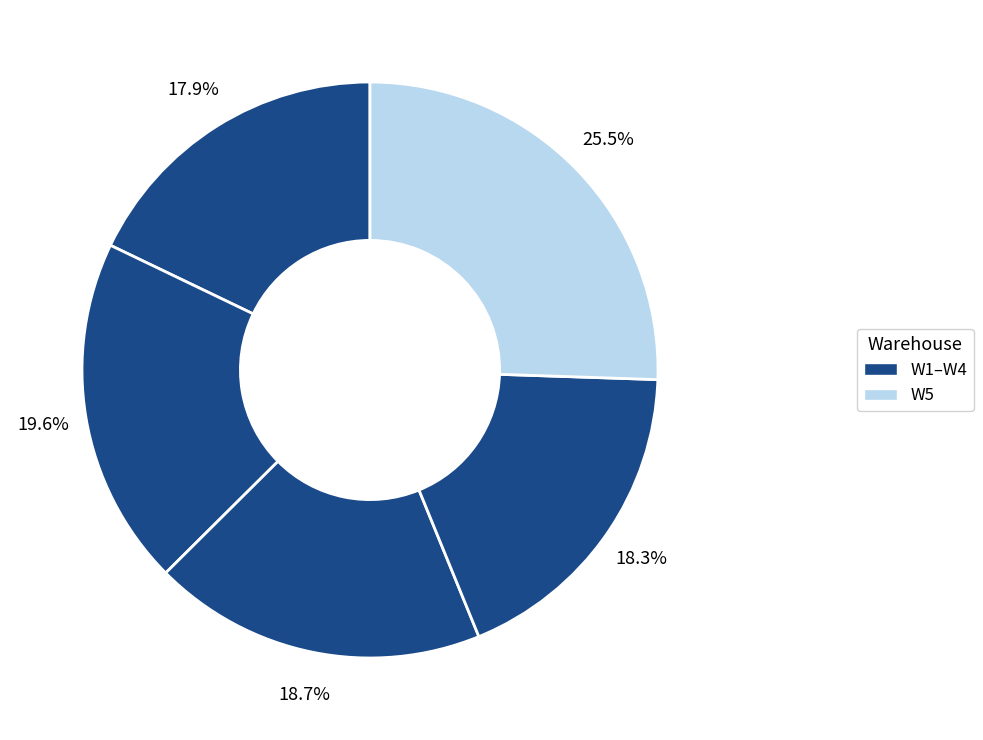

How many segments does this pie chart have?

5